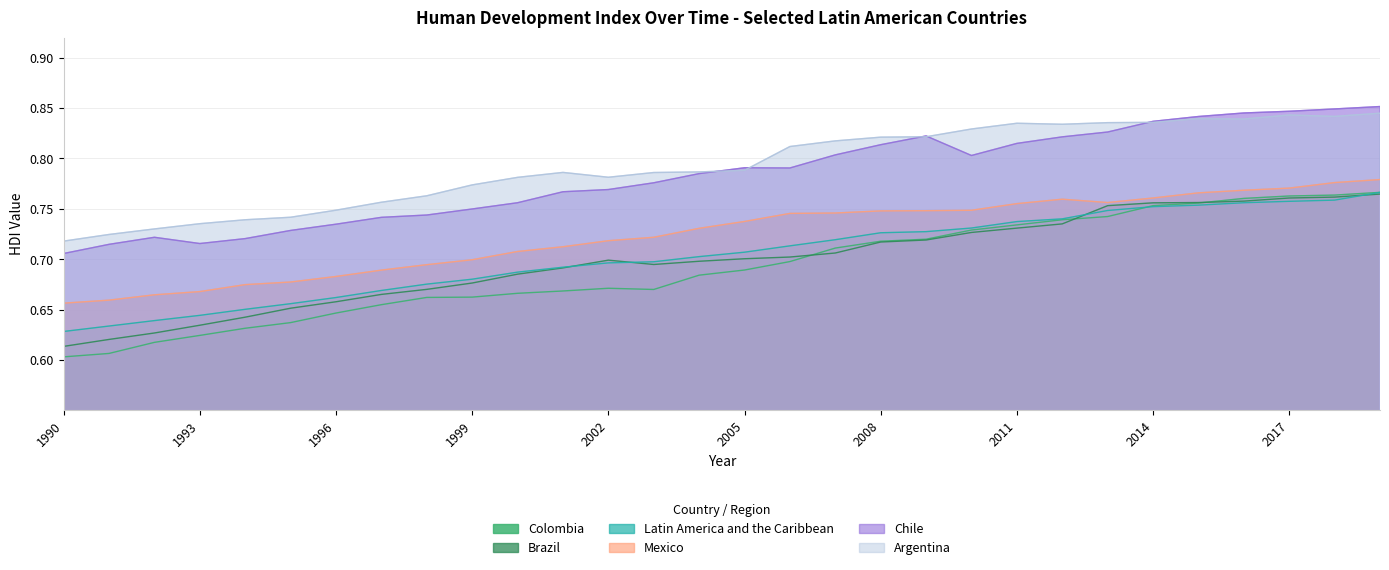

Is it true that Brazil equals 0.6 at 1992?

True